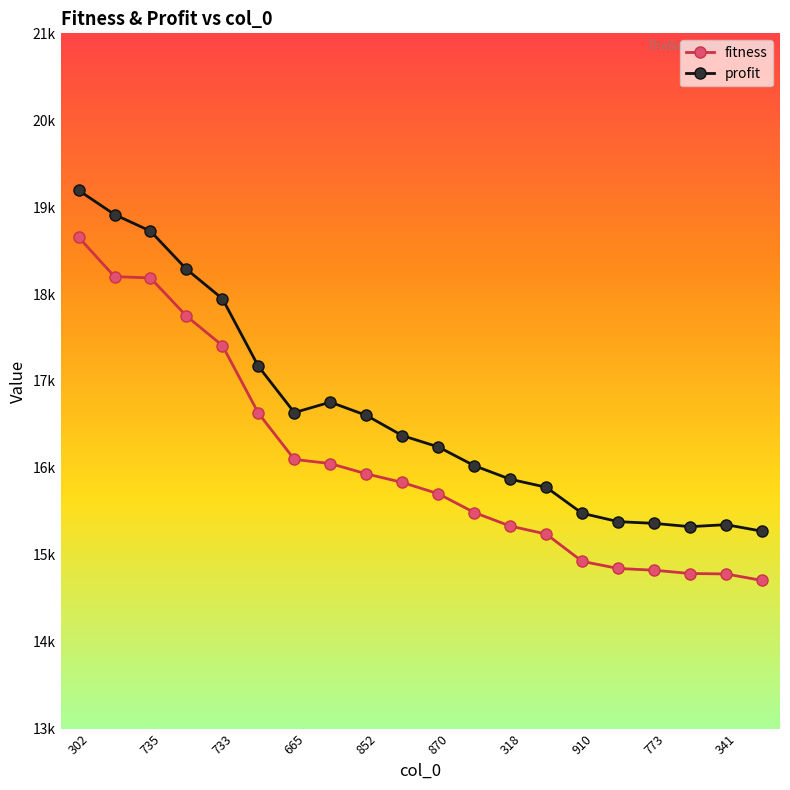

Reading left to right, what are all the values shown in this chart?

fitness: 18655	18201	18185	17747	17407	16629	16097	16049	15931	15832	15702	15486	15330	15238	14924	14842	14822	14784	14779	14704
profit: 19194	18915	18724	18286	17946	17168	16636	16756	16604	16371	16241	16025	15869	15777	15477	15381	15361	15323	15346	15271